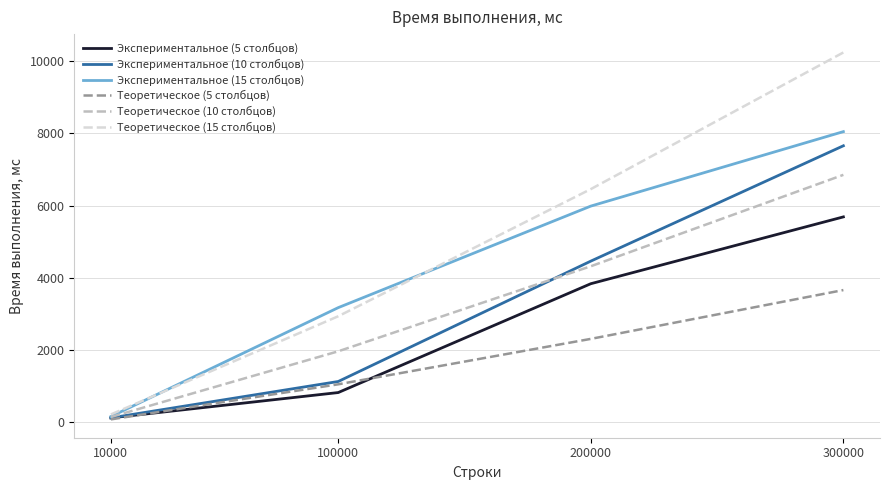

At how many categories does at least one series exceed 3951?

2